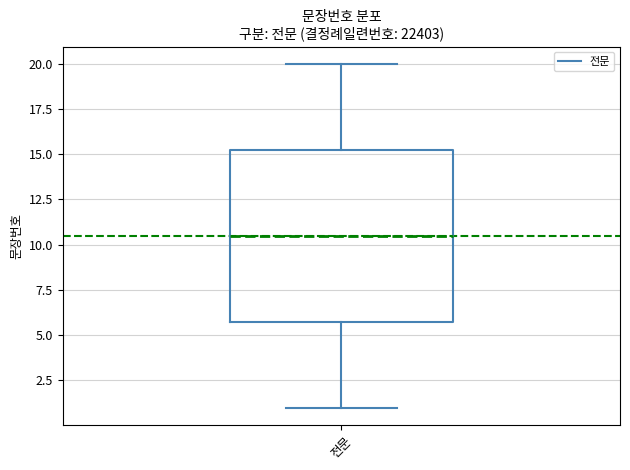

Read this box plot against the y-axis: the position of the median line, the range covered by the box, and the ends of both whiskers. The values are not printed on the chart, so give them approximately, as read against the axis.

median 10.5, box 6.0 to 15.5, whiskers 1.0 to 20.0